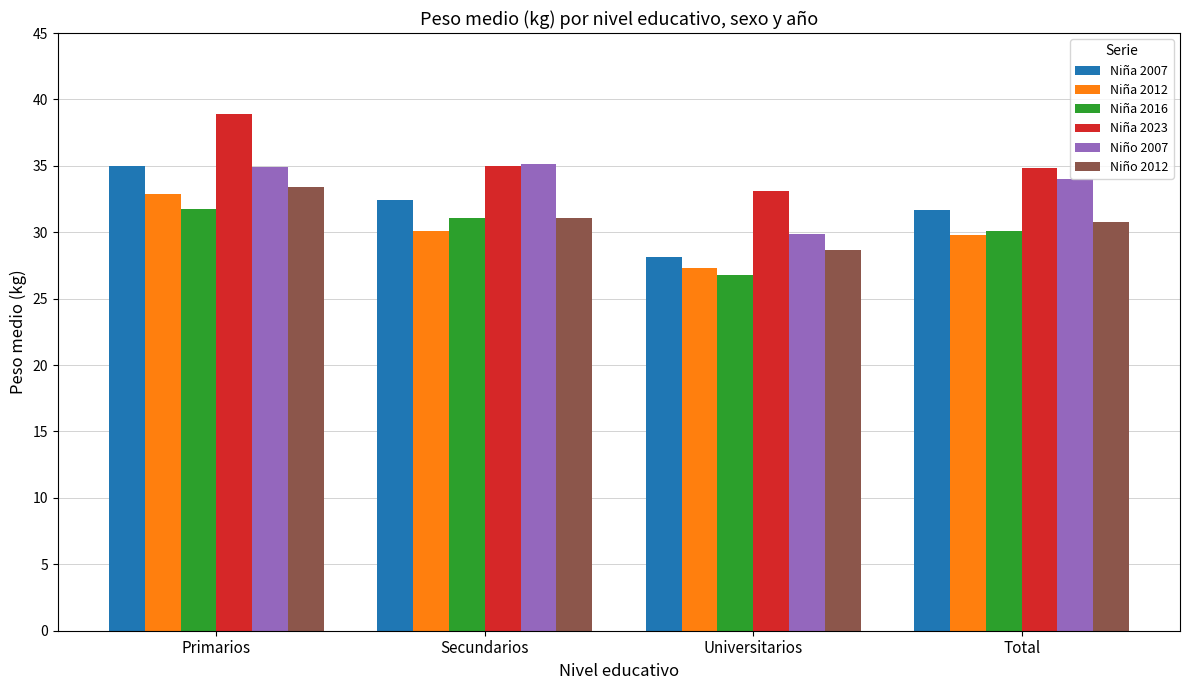

How many series are shown in this chart?

6